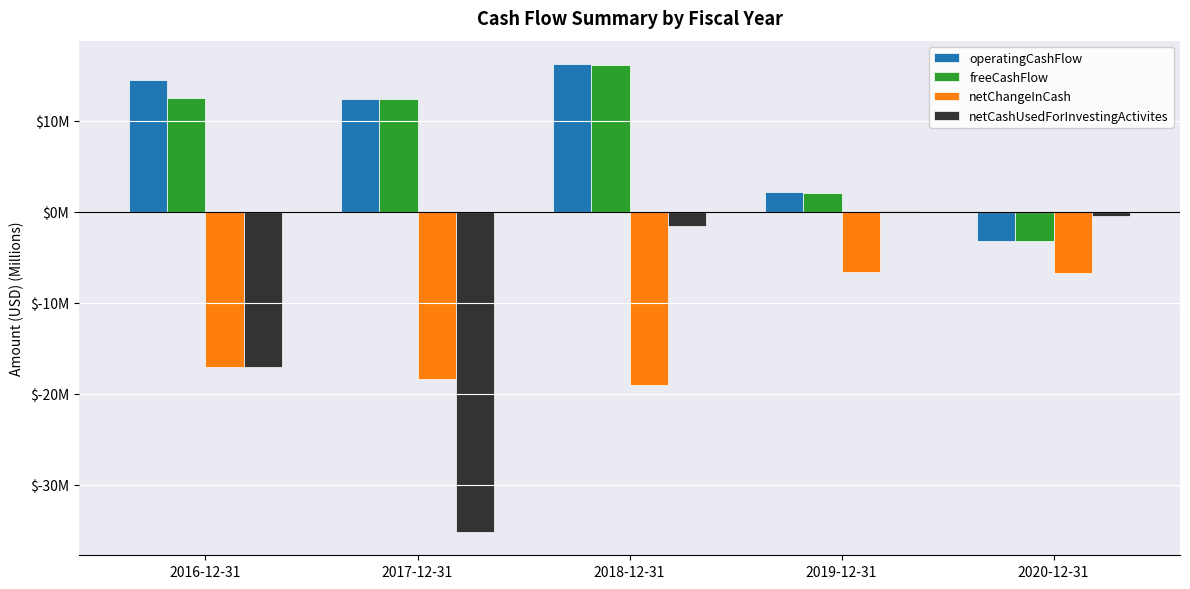

What are all the series names shown in the legend?

operatingCashFlow, freeCashFlow, netChangeInCash, netCashUsedForInvestingActivites